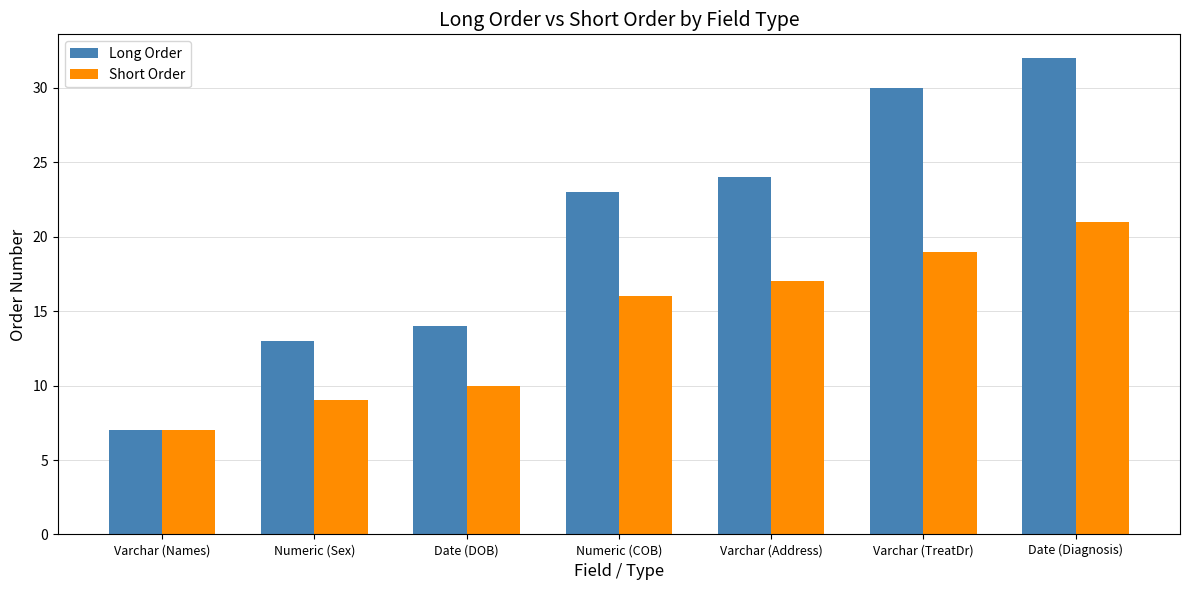

What is the average value of the Short Order series?

14